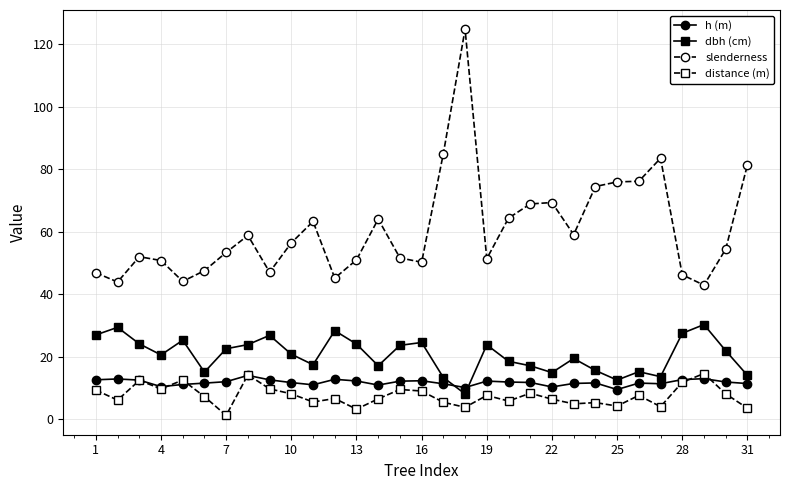

True or false: dbh (cm) and distance (m) intersect in this chart.

False